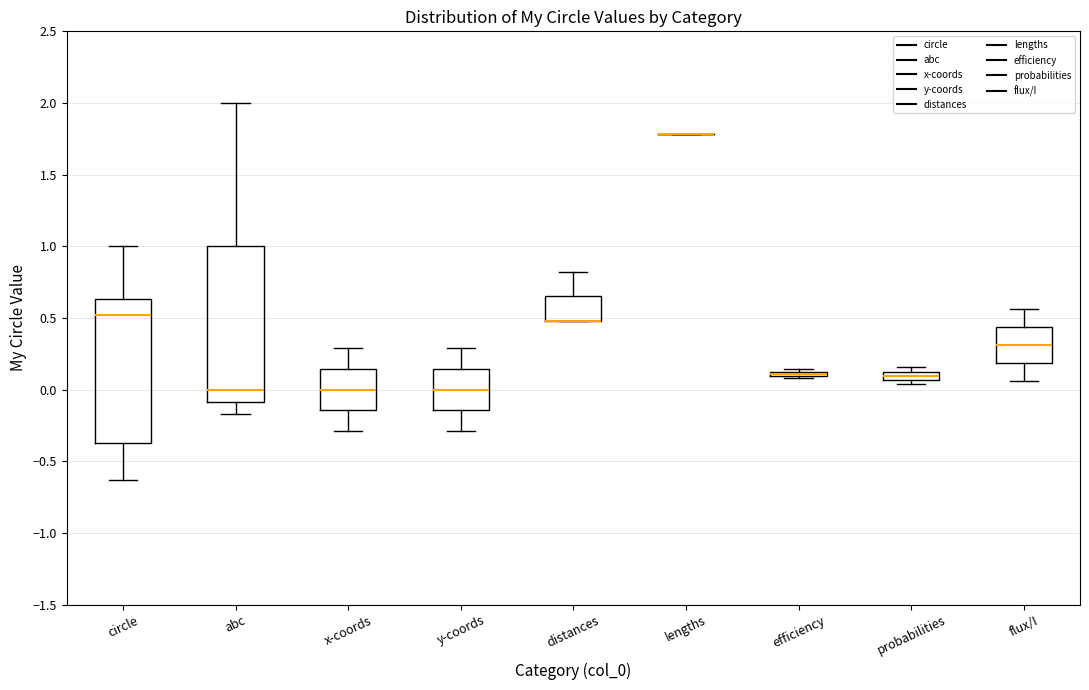

Where does the median line of the box for probabilities sit on the y-axis? The values are not printed on the chart, so give them approximately, as read against the axis.

0.10